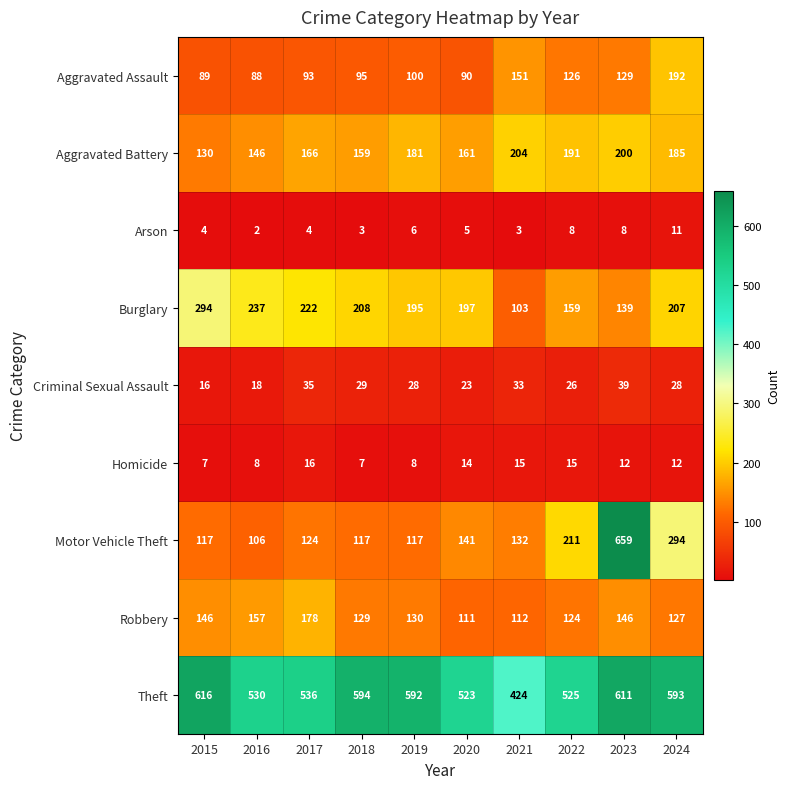

What is the spread (max minus min) of values at 2017?

532